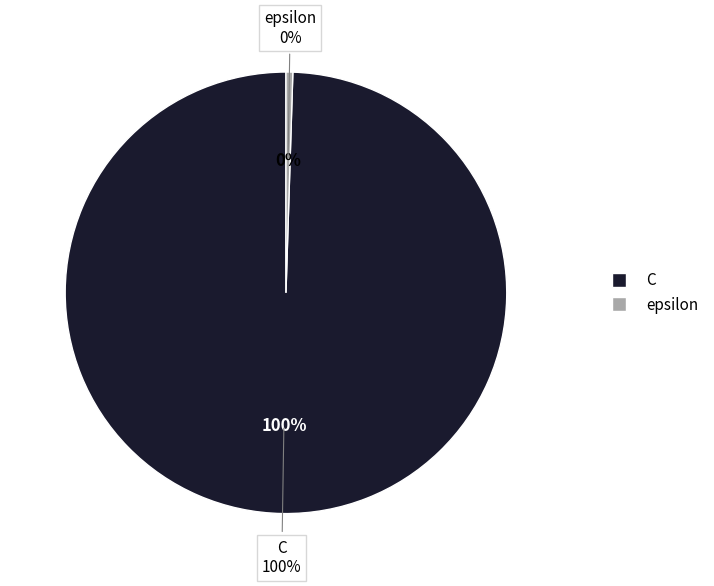

To the nearest percent, what percentage of the pie is C?

100%